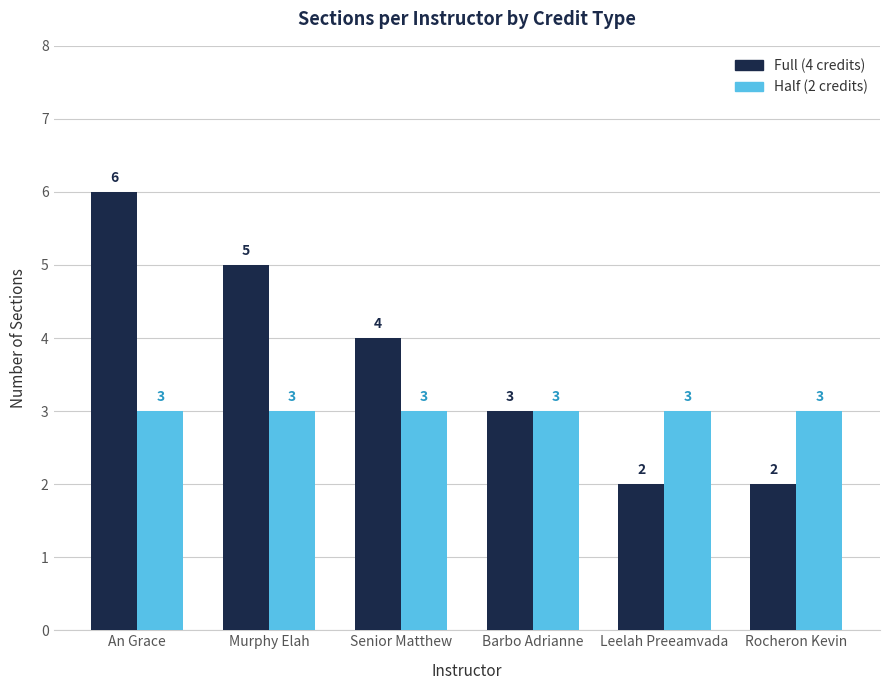

At which label does Full (4 credits) first exceed 4?

An Grace